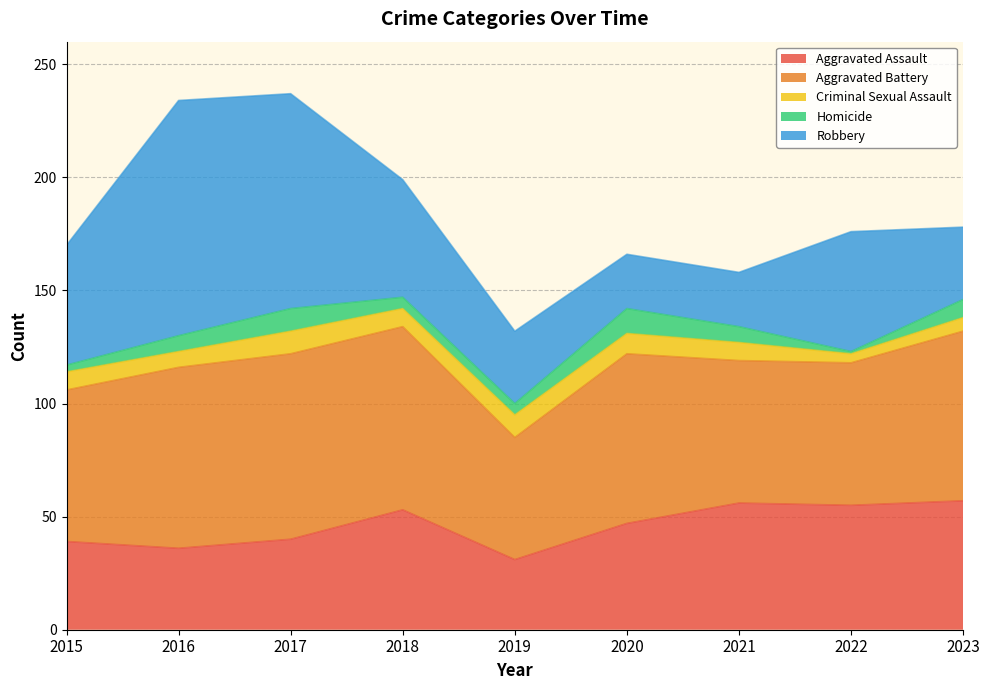

True or false: Homicide has a value of 8 at 2023.

True